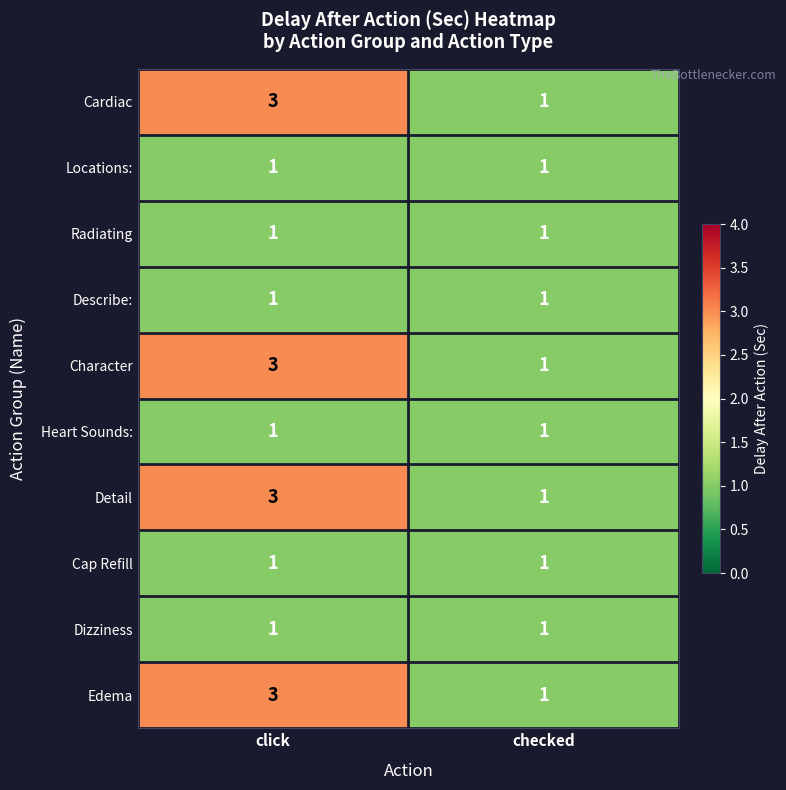

Is it true that Character equals 4 at click?

False